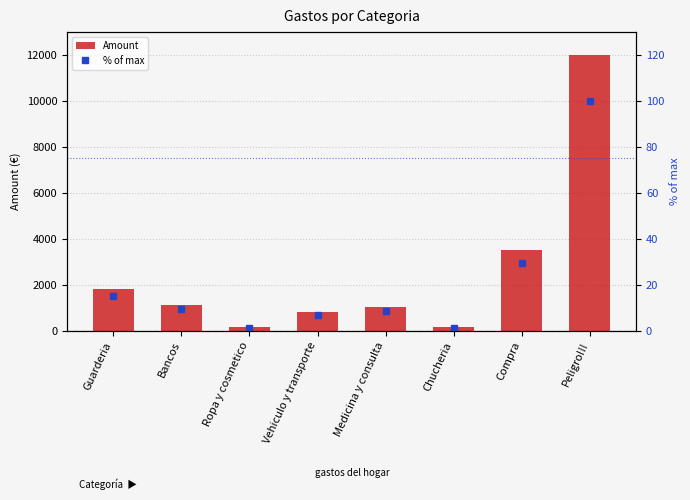

Between Vehiculo y transporte and Guarderia, which is larger?

Guarderia